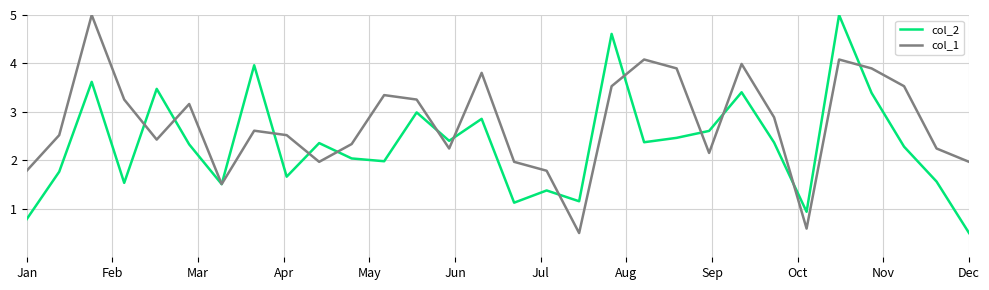

Rank the series by their average value, from lowest to highest.

col_2, col_1